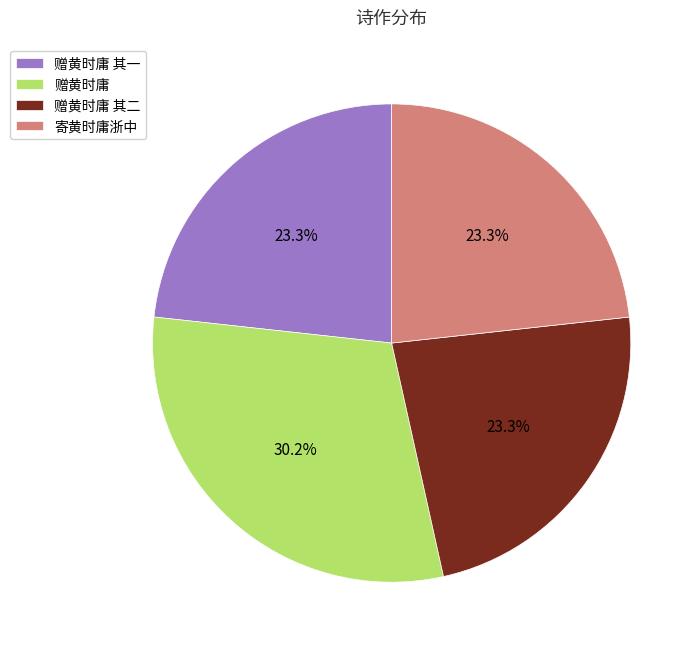

What is the ratio of the value at 赠黄时庸 其二 to the value at 寄黄时庸浙中?

1.0